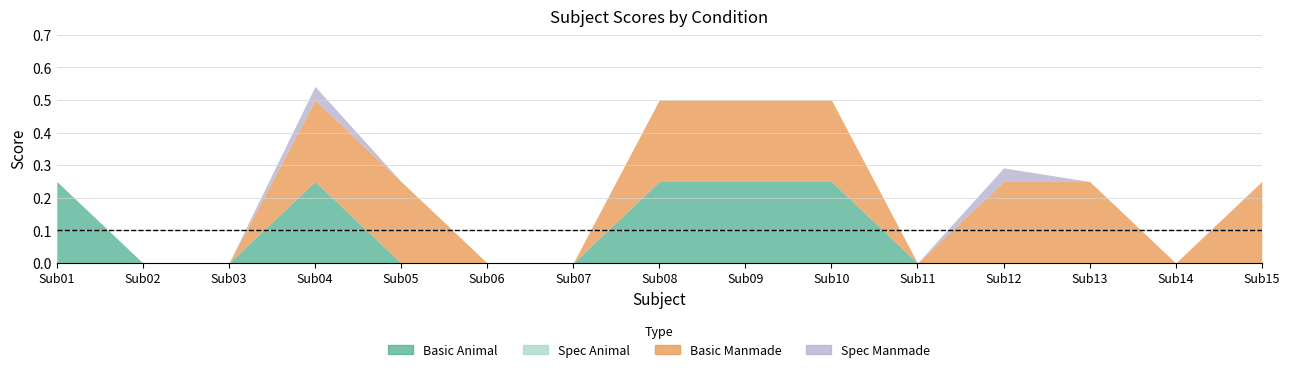

How many lines are shown in the chart?

4